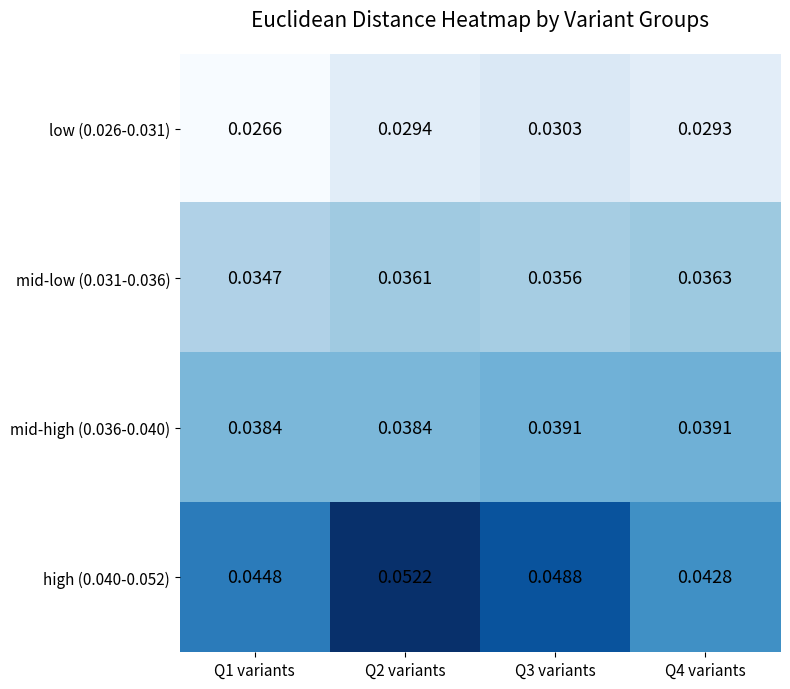

Between Q1 variants and Q3 variants, which series saw the biggest shift?

high (0.040-0.052)